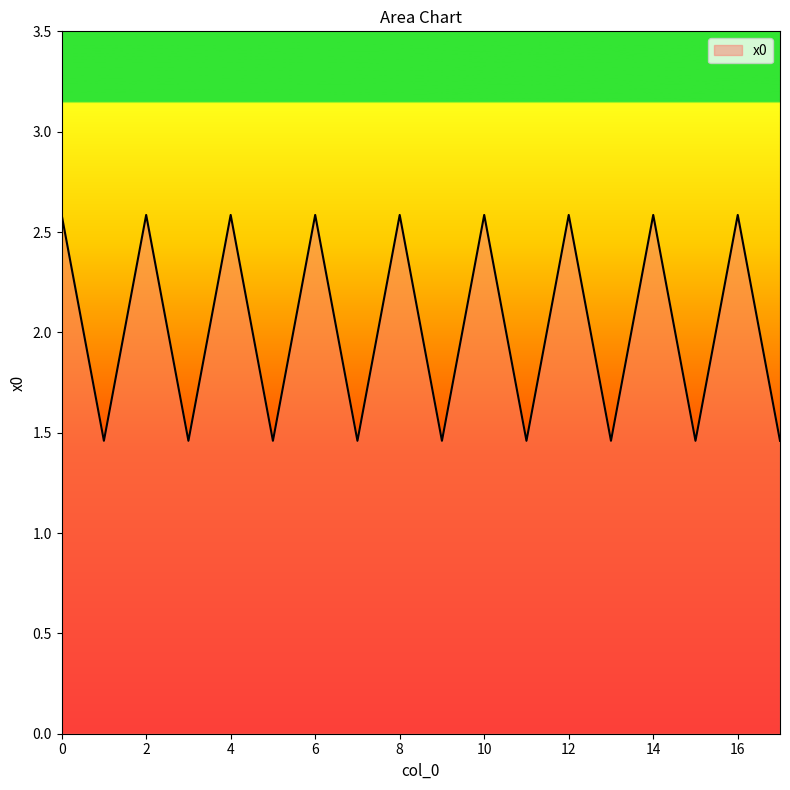

What is the difference between the maximum and minimum values?

1.1